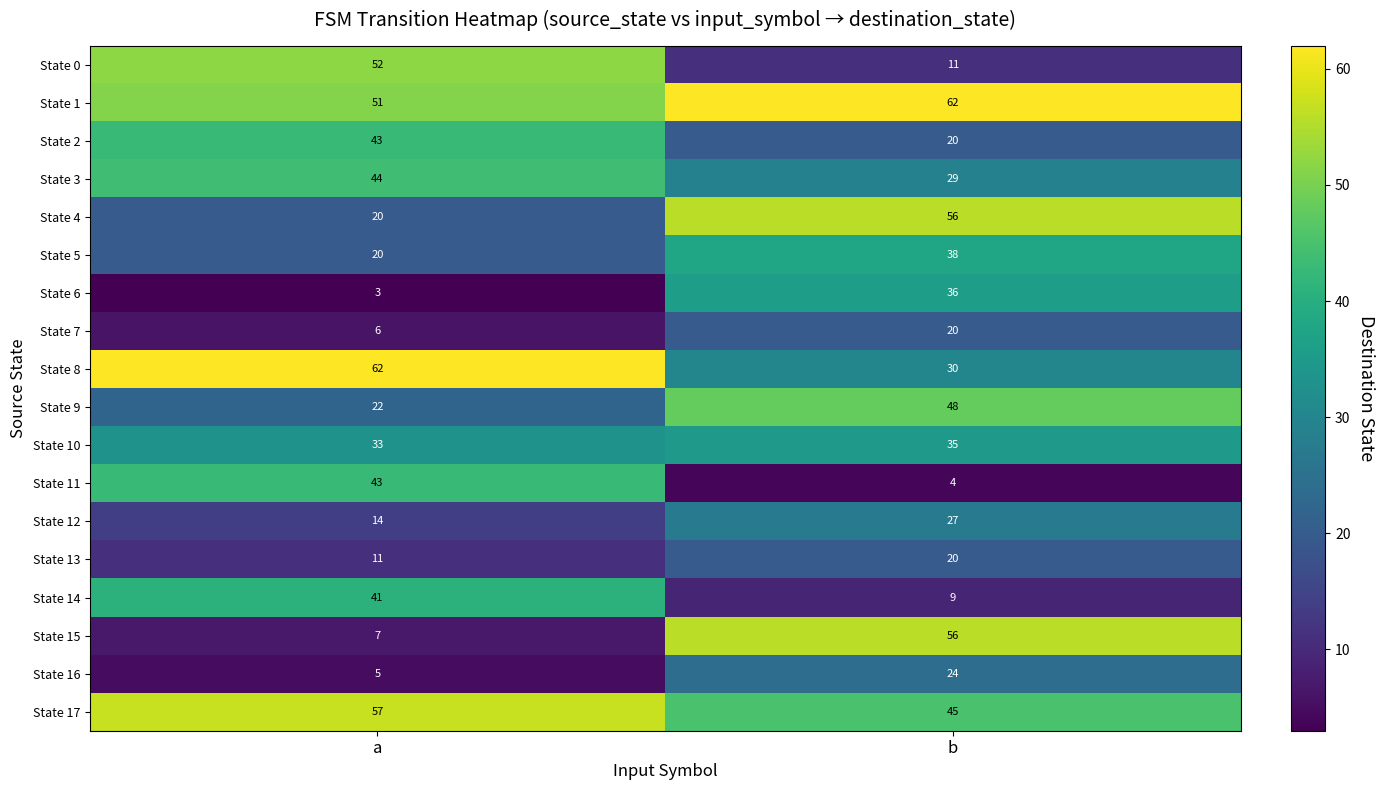

Between a and b, which series saw the biggest shift?

State 15